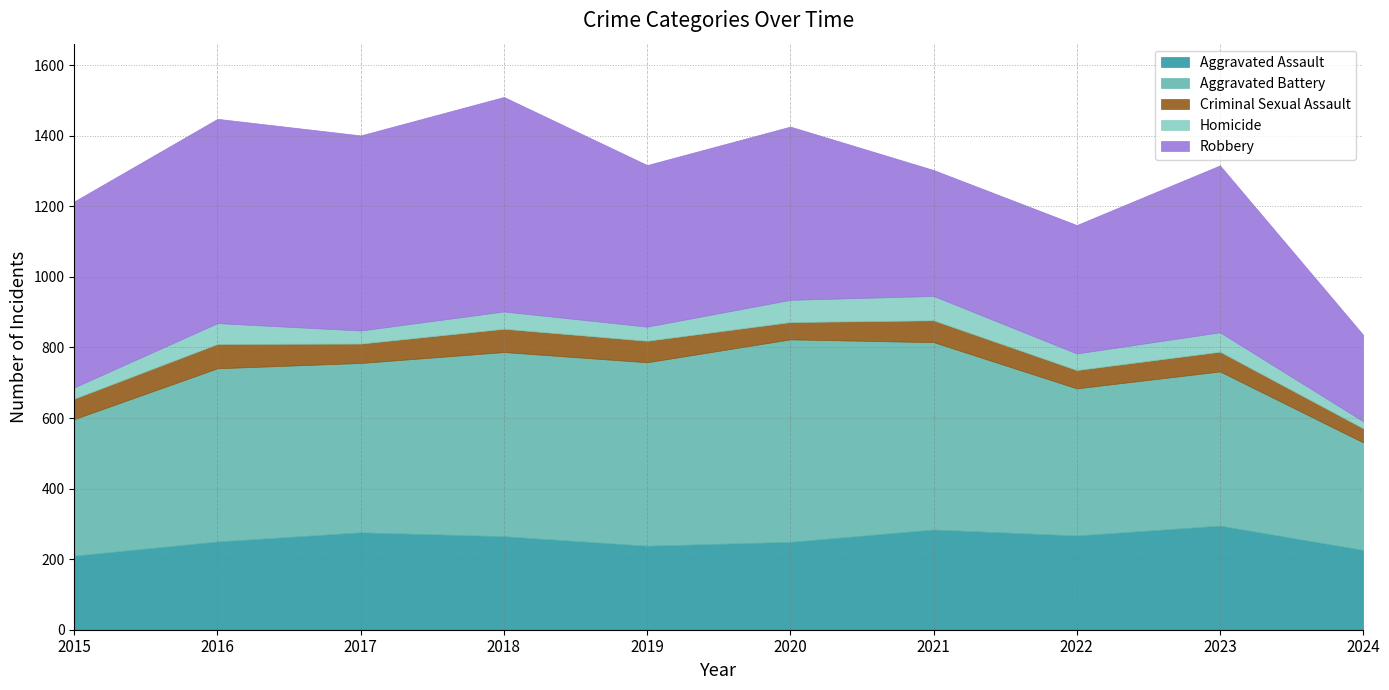

Where is Robbery nearest to the value 426?

2019